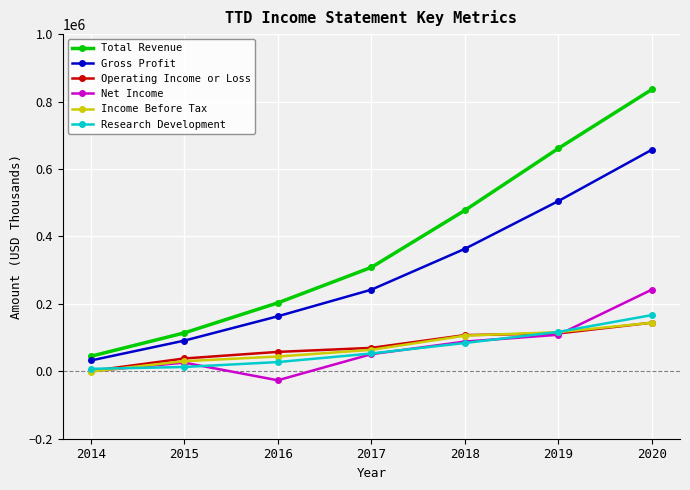

The value of Gross Profit at 2014 is 32000. True or false?

True